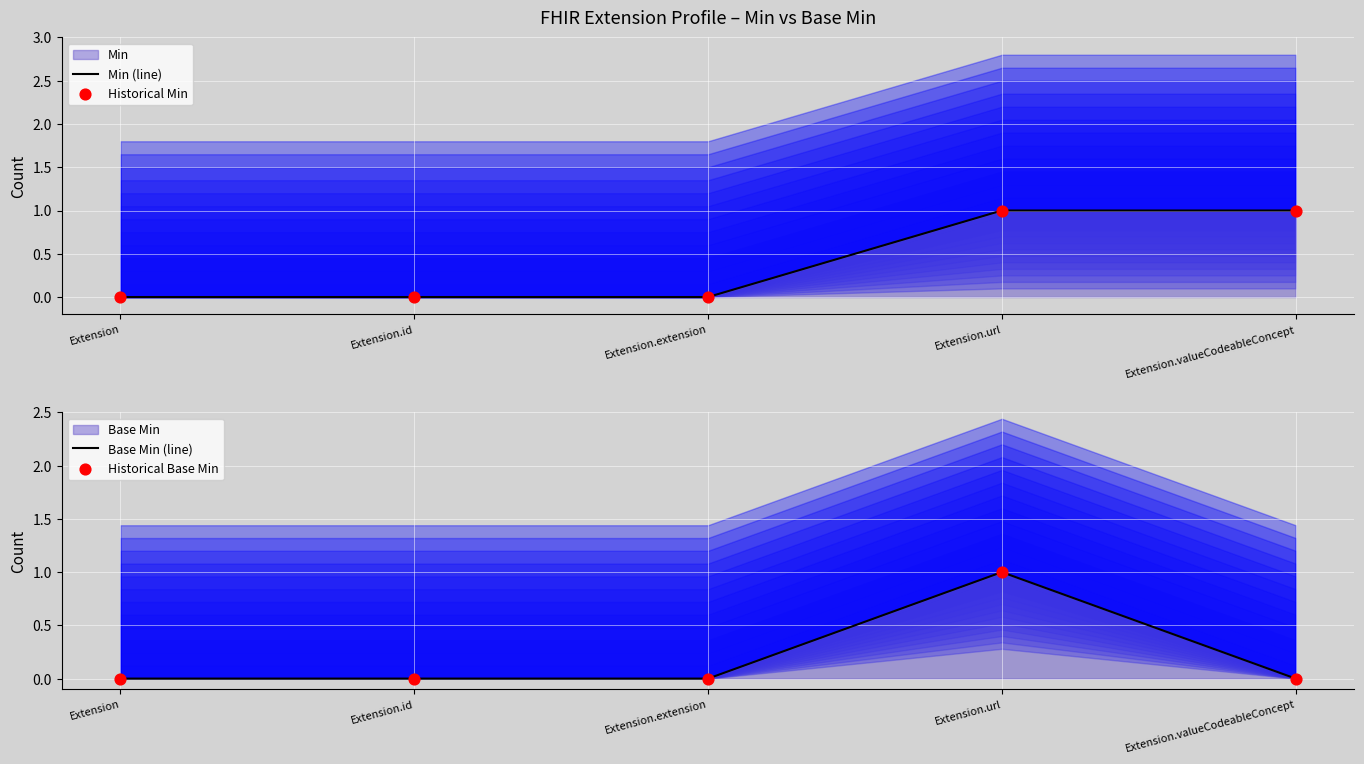

At which category is the sum across all series the highest?

Extension.url